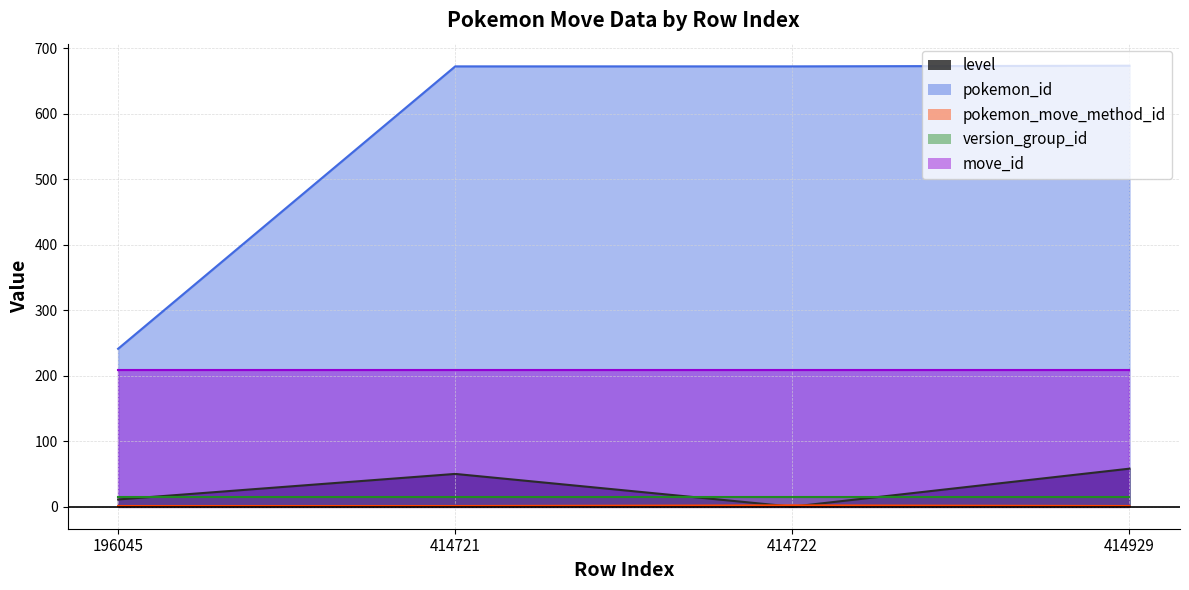

The value of level at 414721 is 50. True or false?

True